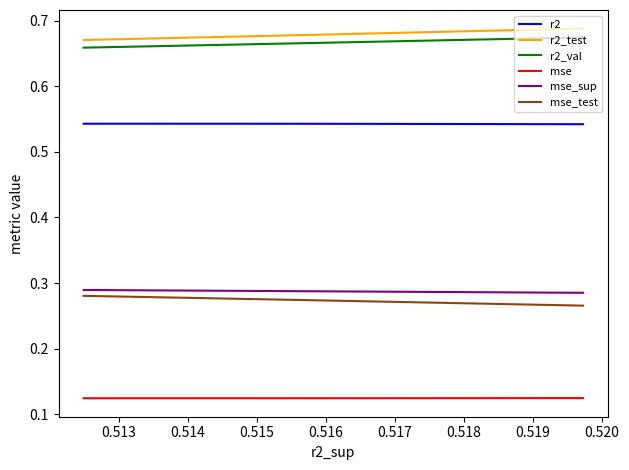

Is the value of mse_sup at 0.519 greater than the value of mse at 0.519?

Yes